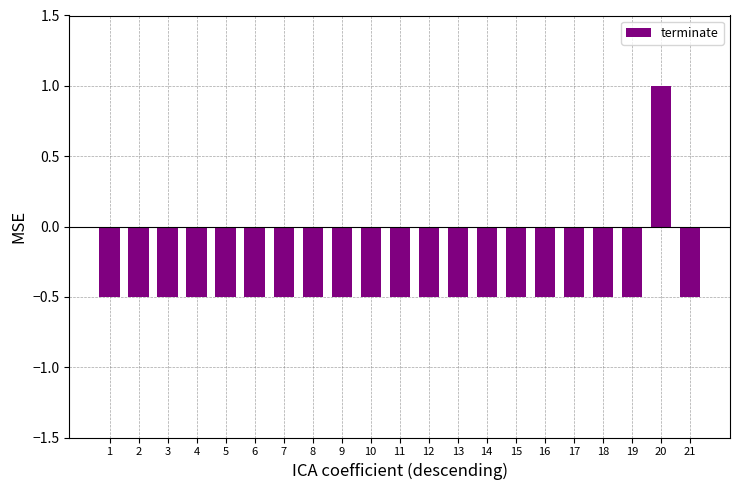

What is the smallest value displayed?

-0.5